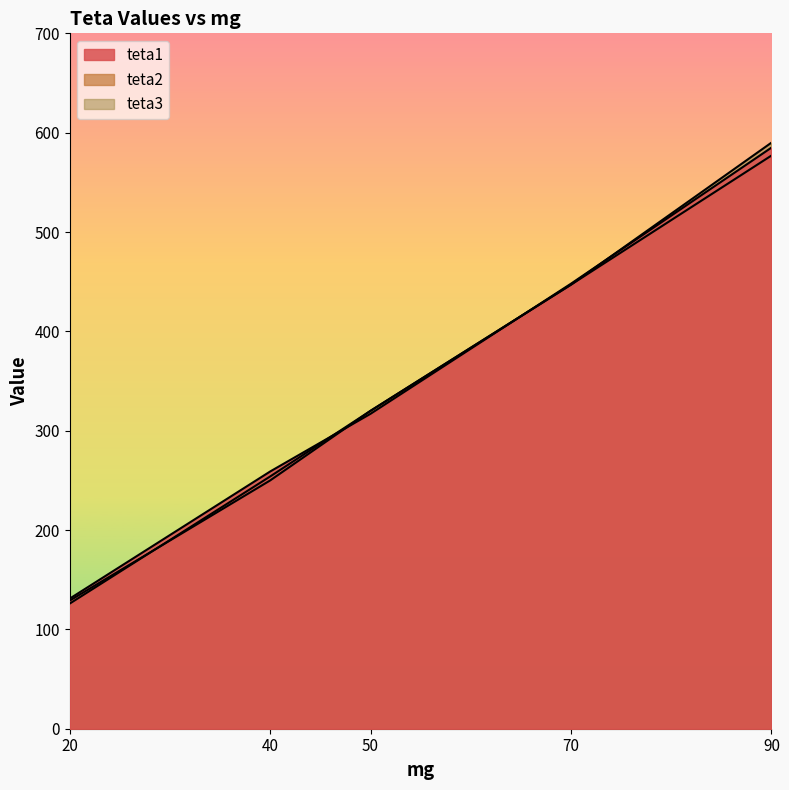

How many teta3 values are between 250 and 447?

3